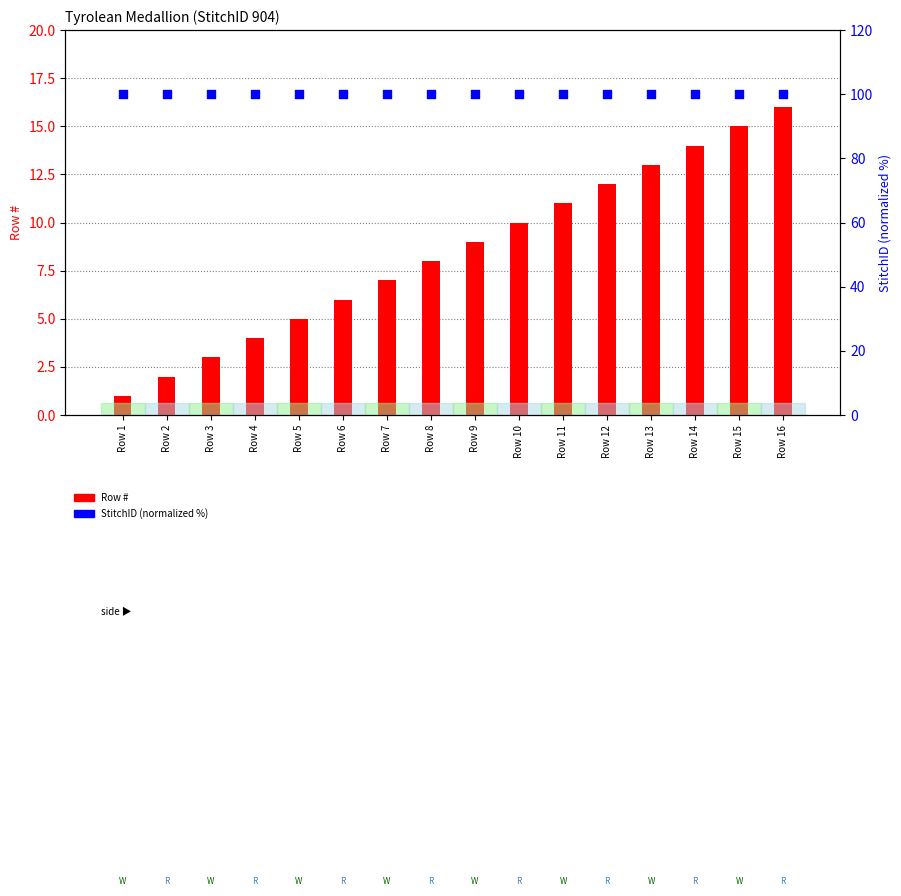

What is the total value across all series at Row 8?

108